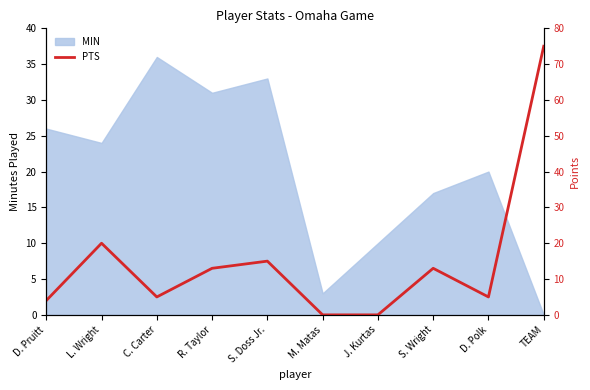

At which label is MIN closest to 18?

S. Wright